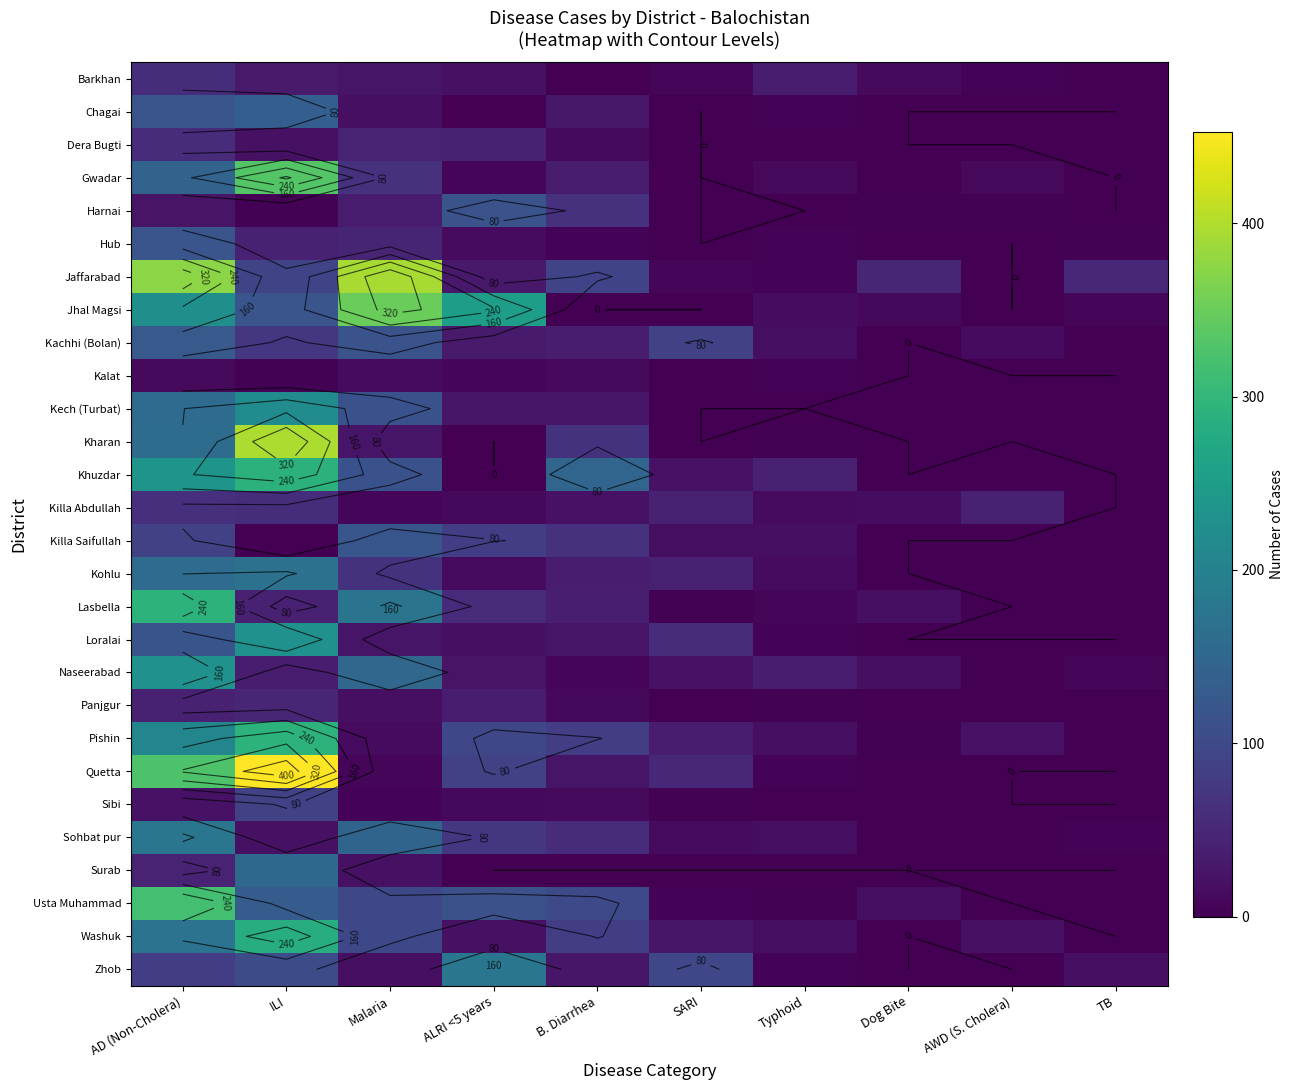

Between ILI and TB, which is larger?

ILI